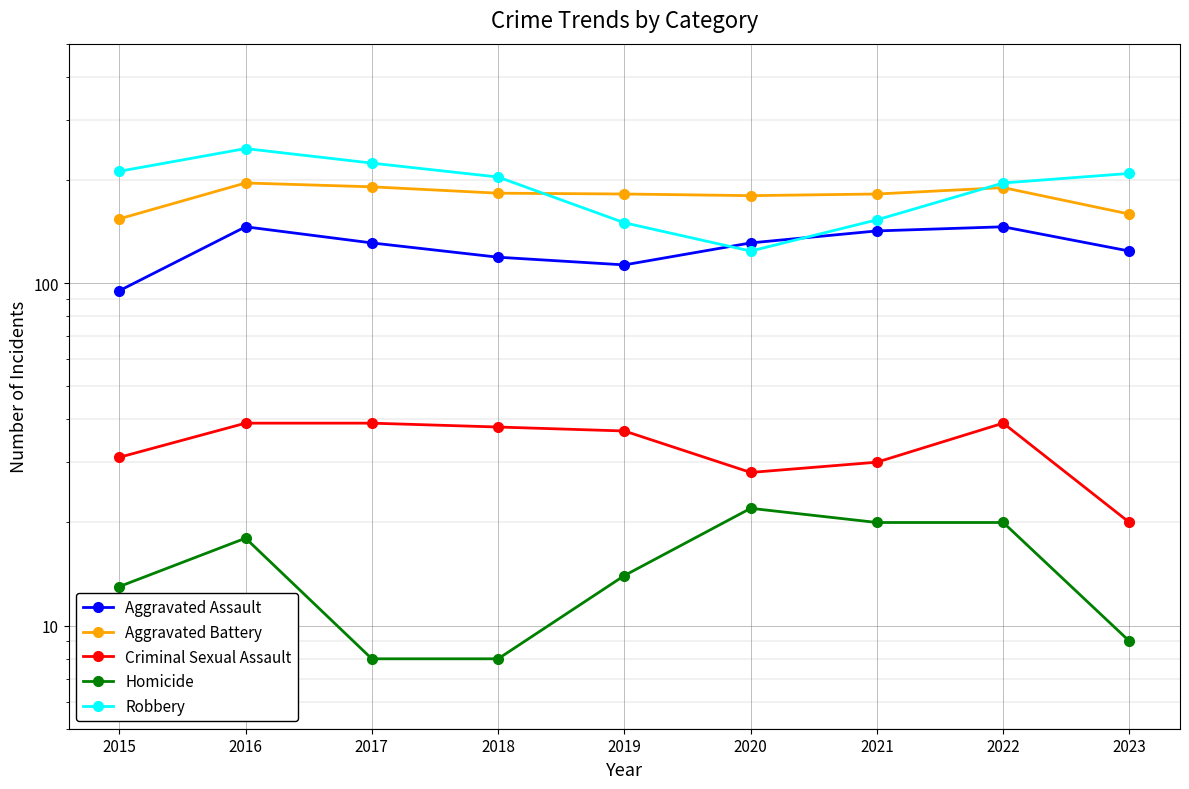

True or false: Robbery has a value of 287 at 2022.

False